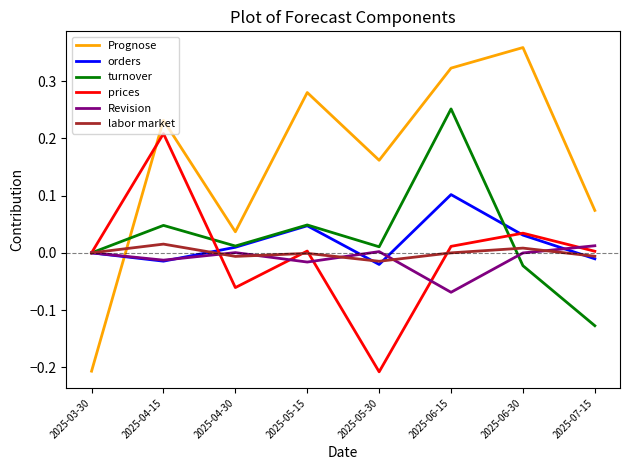

The value of Prognose at 2025-04-30 is 0.0. True or false?

True